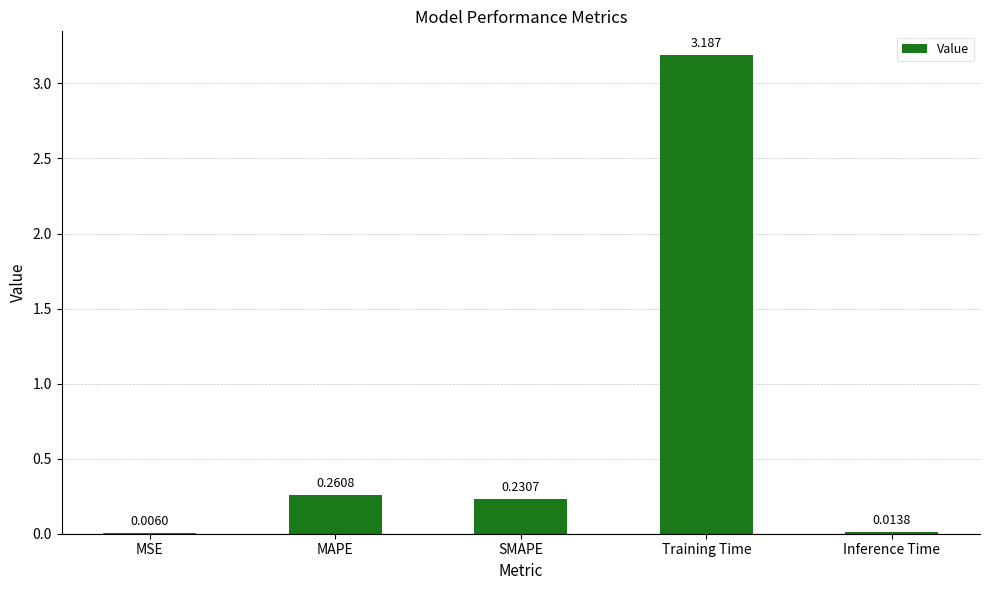

Which has a higher value, MAPE or MSE?

MAPE